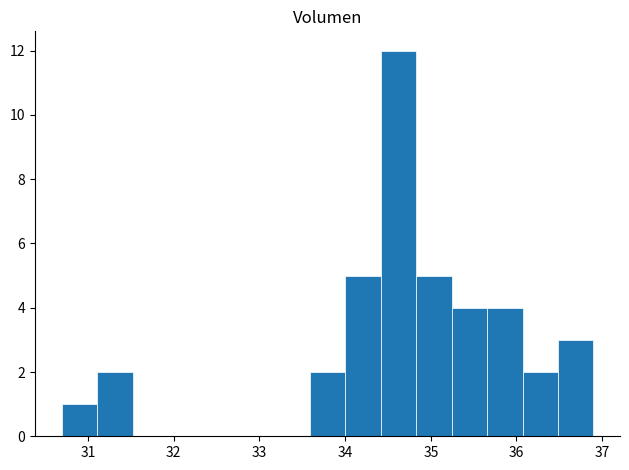

Reading left to right, transcribe this chart: for each bar, give the range it covers on the x-axis and its height. Neither the bar edges nor the heights are printed on the chart, so give them approximately, as read against the axes.

30.7 to 31.1: 1
31.1 to 31.5: 2
31.5 to 31.9: 0
31.9 to 32.3: 0
32.3 to 32.8: 0
32.8 to 33.2: 0
33.2 to 33.6: 0
33.6 to 34.0: 2
34.0 to 34.4: 5
34.4 to 34.8: 12
34.8 to 35.2: 5
35.2 to 35.7: 4
35.7 to 36.1: 4
36.1 to 36.5: 2
36.5 to 36.9: 3